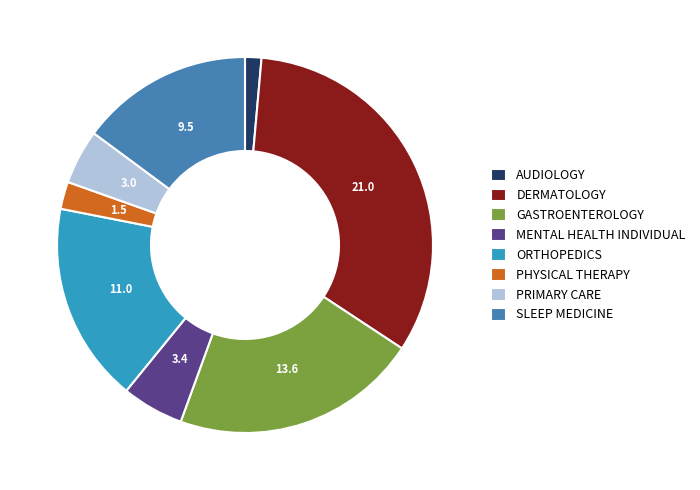

The DERMATOLOGY slice represents 33% of the pie. True or false?

True